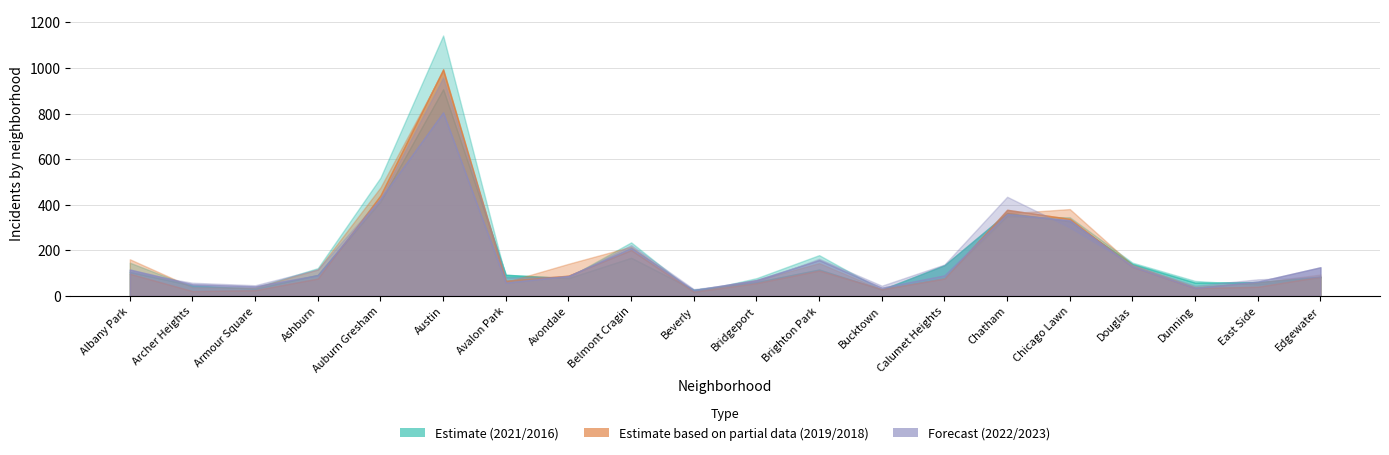

The 2021 series shows 32 at Armour Square. True or false?

True